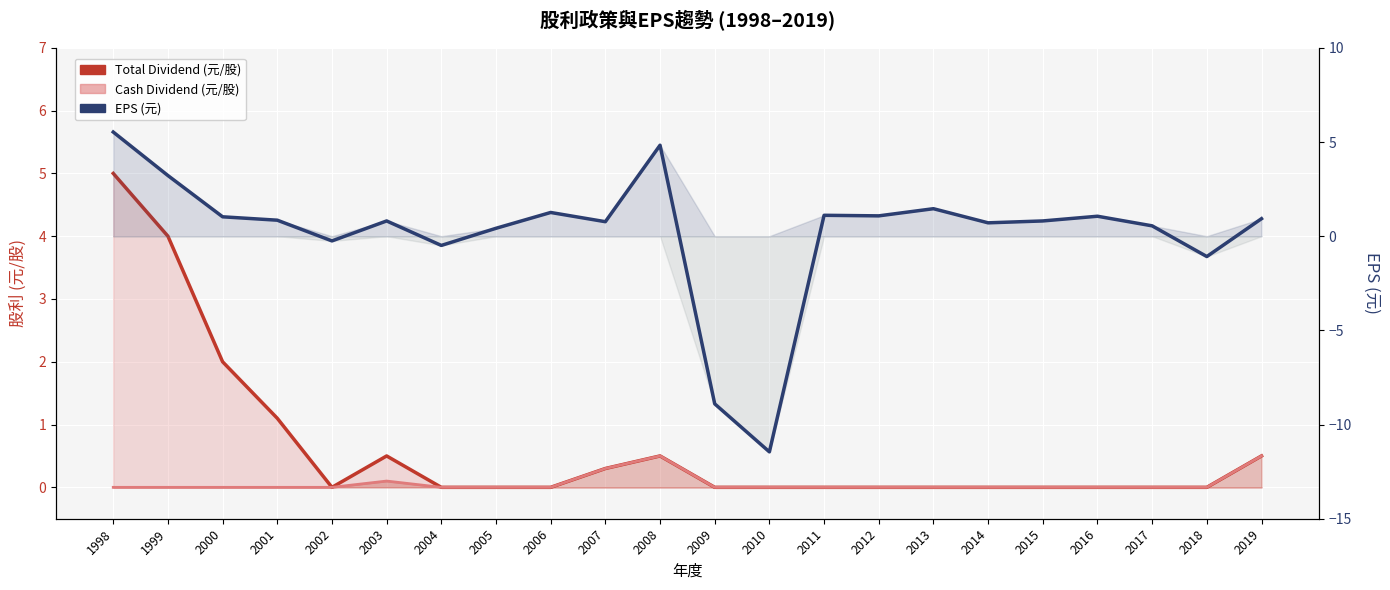

What are all the series names shown in the legend?

Total Dividend (元/股), Cash Dividend (元/股), EPS (元)